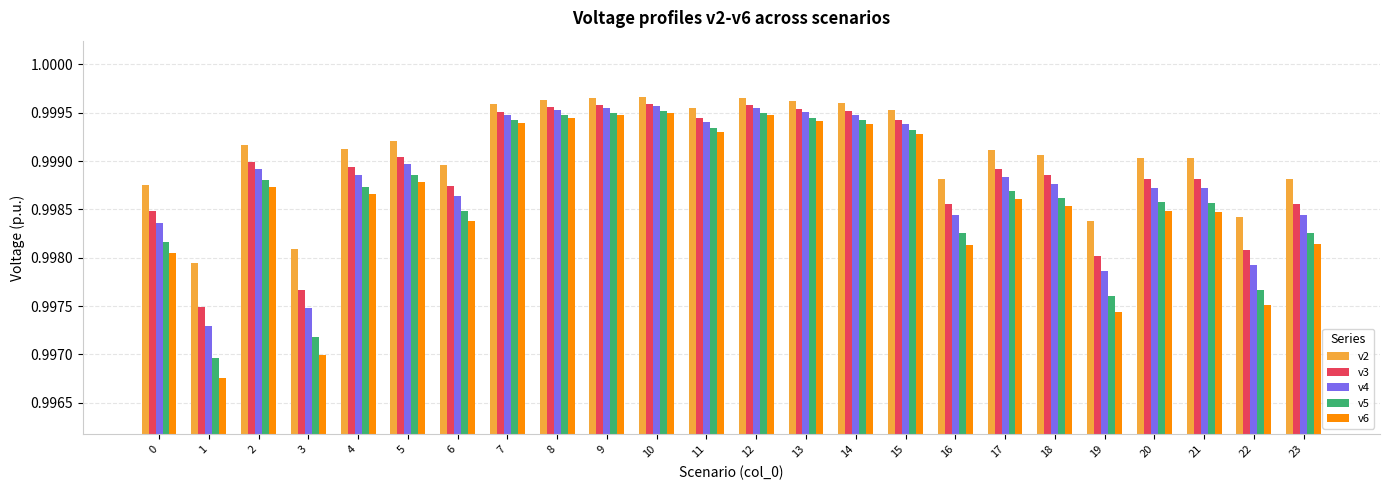

The value of v2 at 19 is 1.7. True or false?

False